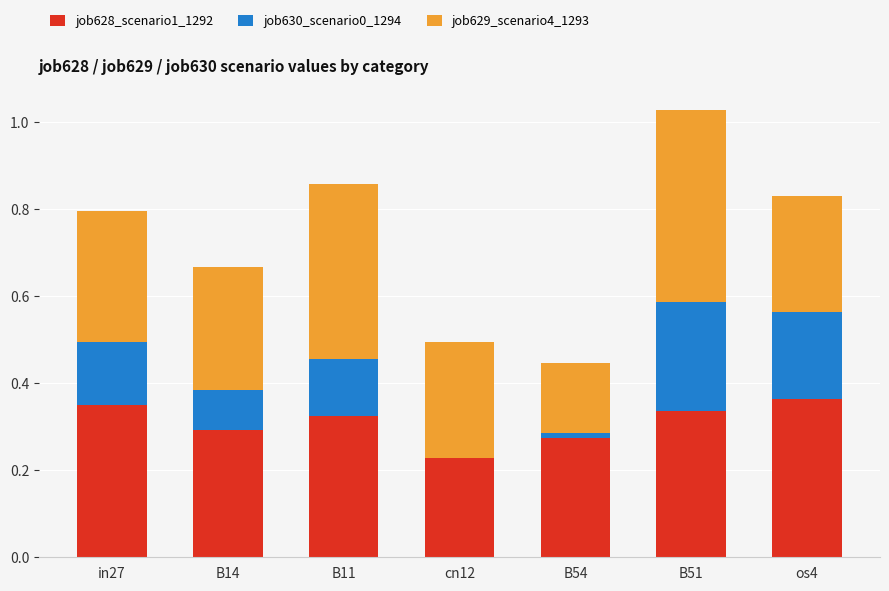

Rank the series by their maximum value, from lowest to highest.

job630_scenario0_1294, job628_scenario1_1292, job629_scenario4_1293